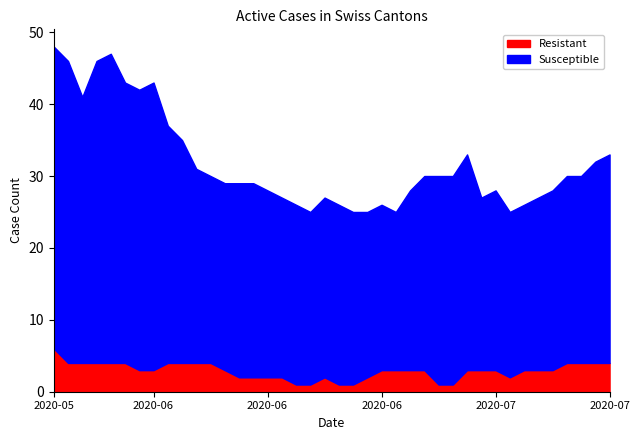

What is the greatest value displayed?

48